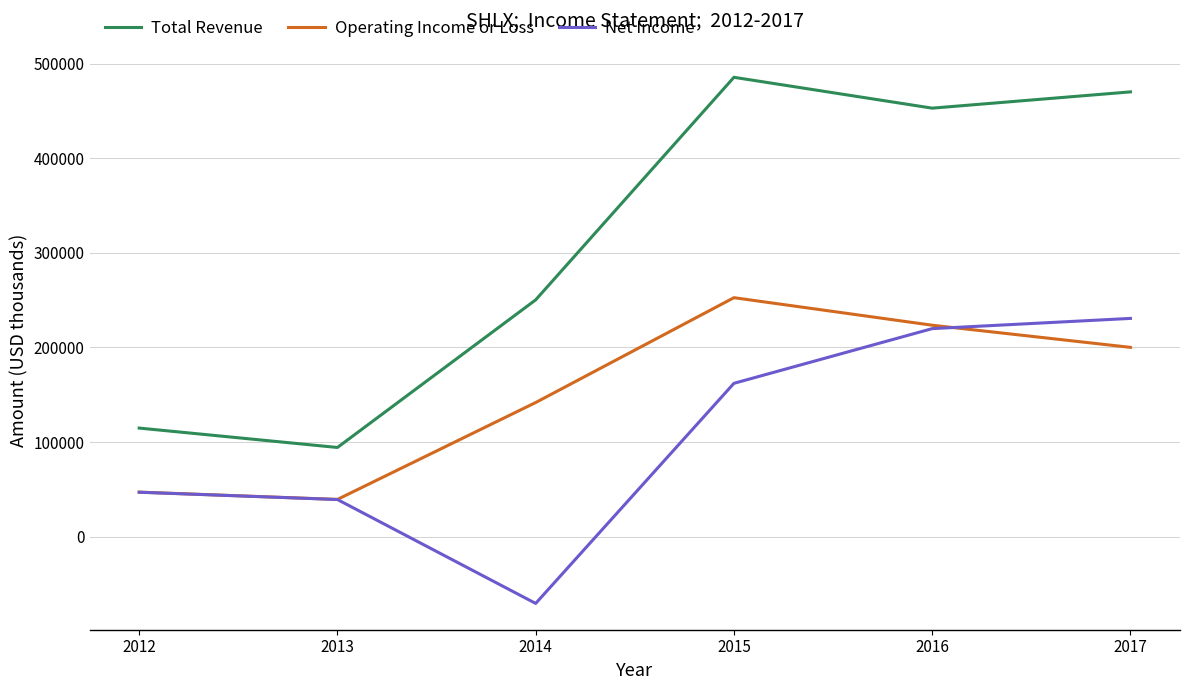

Reading right to left, transcribe all the data shown in this chart.

Total Revenue: 2017=470100	2016=452900	2015=485500	2014=250300	2013=94300	2012=114800
Operating Income or Loss: 2017=200100	2016=223500	2015=252600	2014=141800	2013=39400	2012=47100
Net Income: 2017=230700	2016=219900	2015=162100	2014=-70500	2013=39300	2012=47000